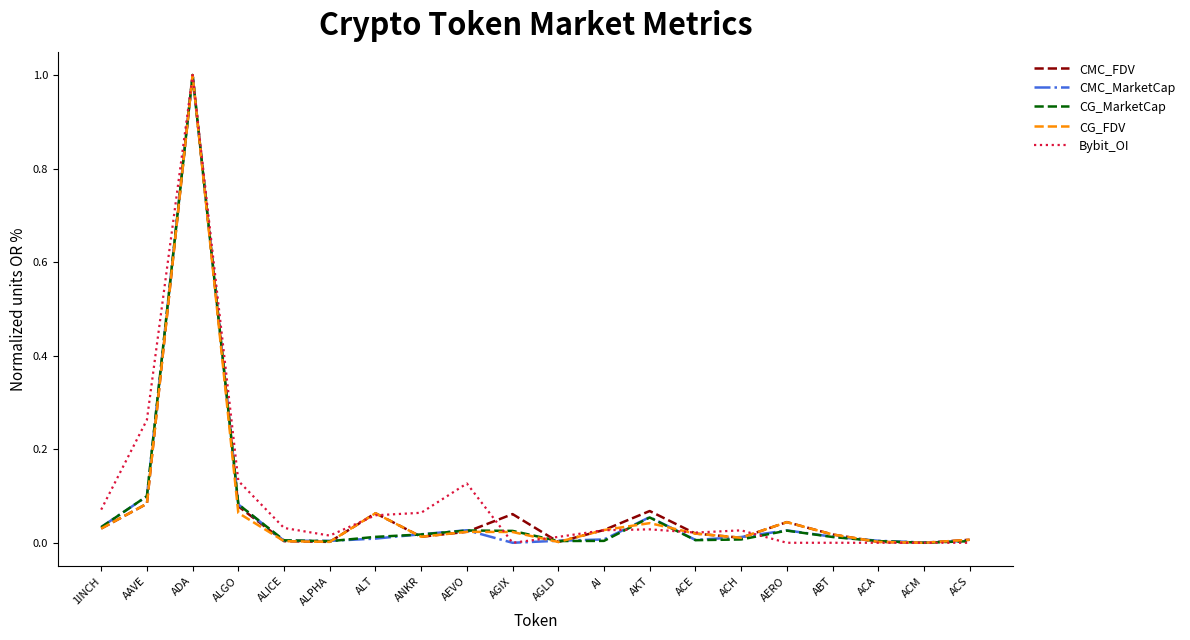

Is the value of CG_MarketCap at ABT greater than the value of CG_FDV at AERO?

No